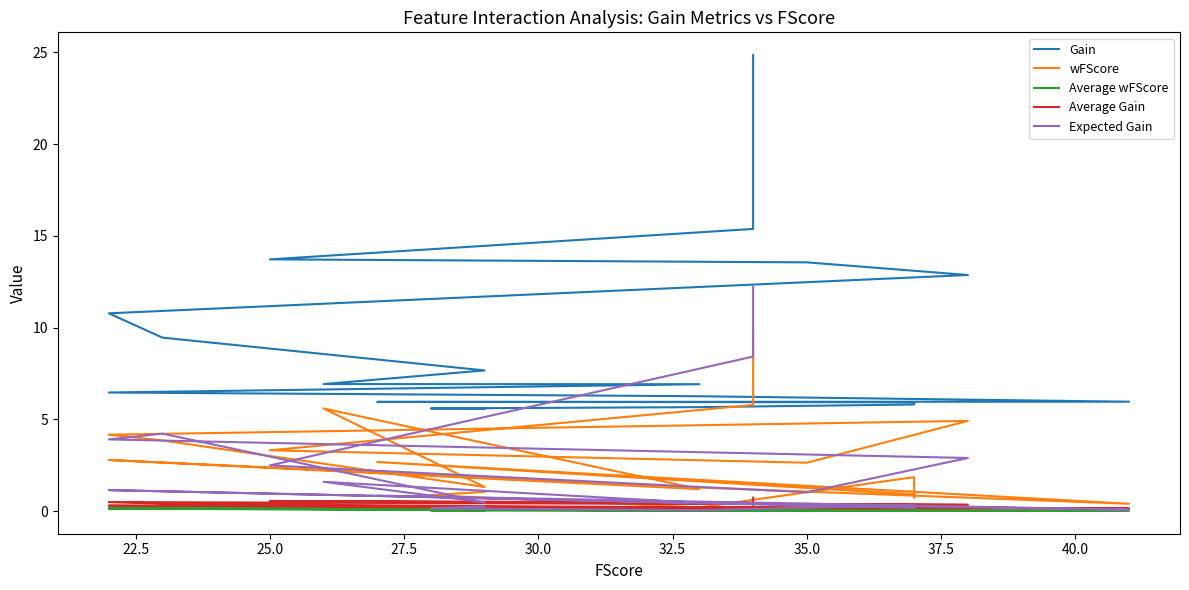

What is the difference between the maximum and minimum values in the Expected Gain series?

12.2